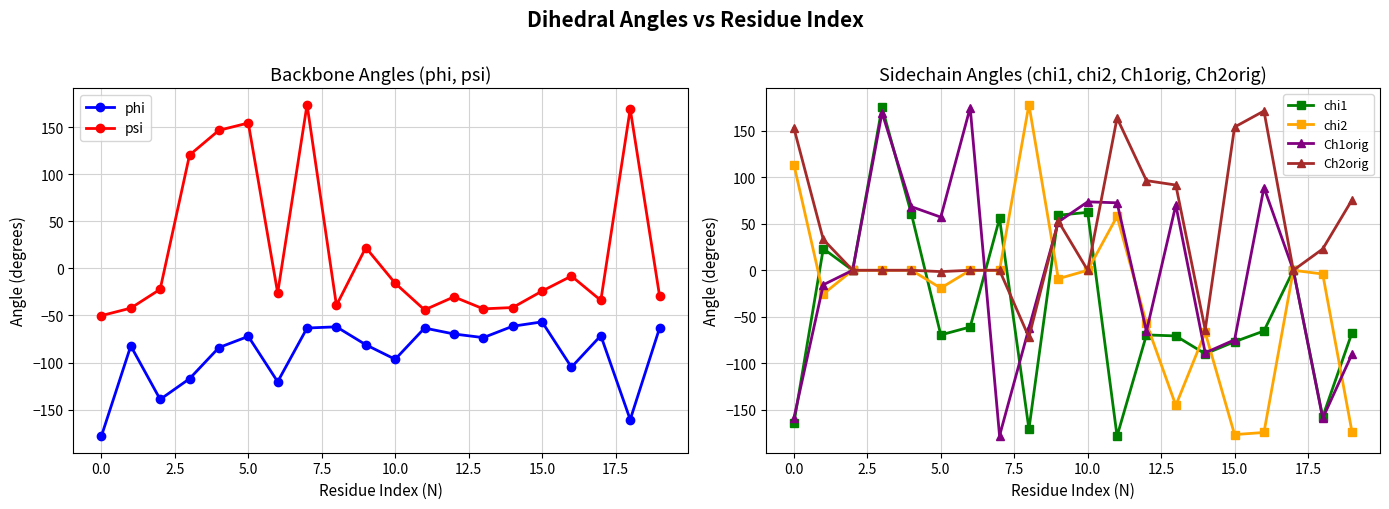

What is the maximum value shown in the chart?

178.4